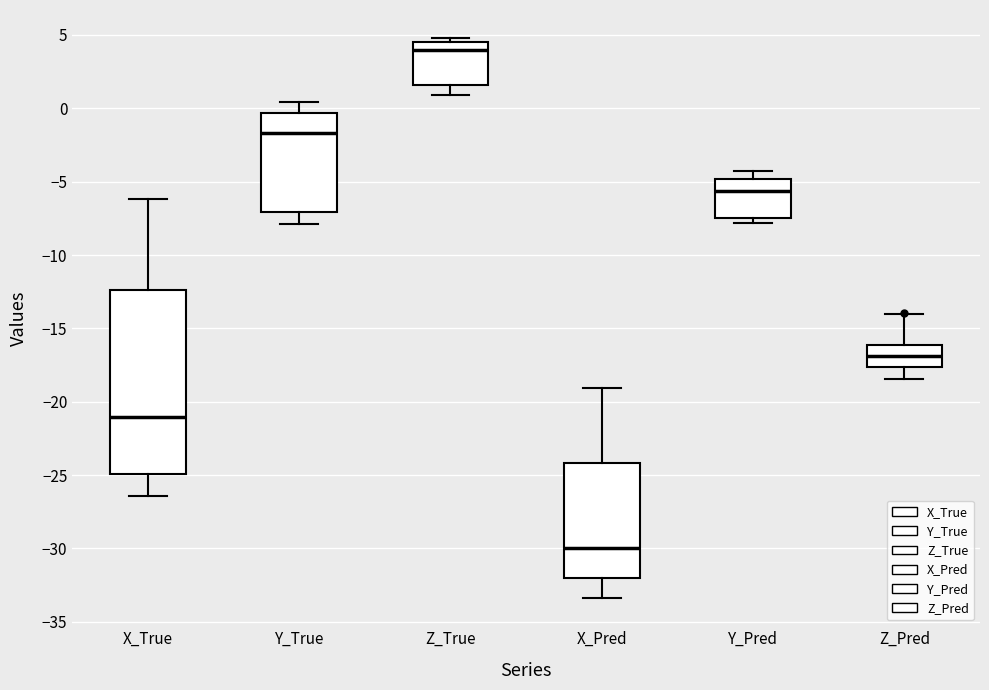

Reading left to right, transcribe this box plot: for each box, give where its median line is, the range the box spans, and where its two whiskers end, as read against the y-axis. The values are not printed on the chart, so give them approximately, as read against the axis.

X_True: median -21.0, box -25.0 to -12.5, whiskers -26.5 to -6.0
Y_True: median -1.5, box -7.0 to -0.5, whiskers -8.0 to 0.5
Z_True: median 4.0, box 1.5 to 4.5, whiskers 1.0 to 5.0
X_Pred: median -30.0, box -32.0 to -24.0, whiskers -33.5 to -19.0
Y_Pred: median -5.5, box -7.5 to -5.0, whiskers -8.0 to -4.5
Z_Pred: median -17.0, box -17.5 to -16.0, whiskers -18.5 to -14.0